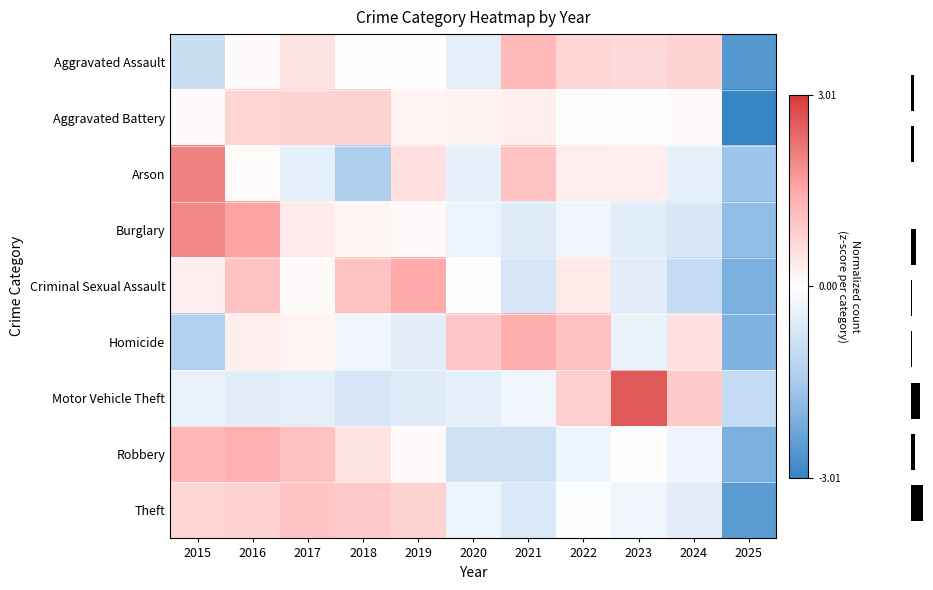

What is the total value across all series at 2021?

0.9